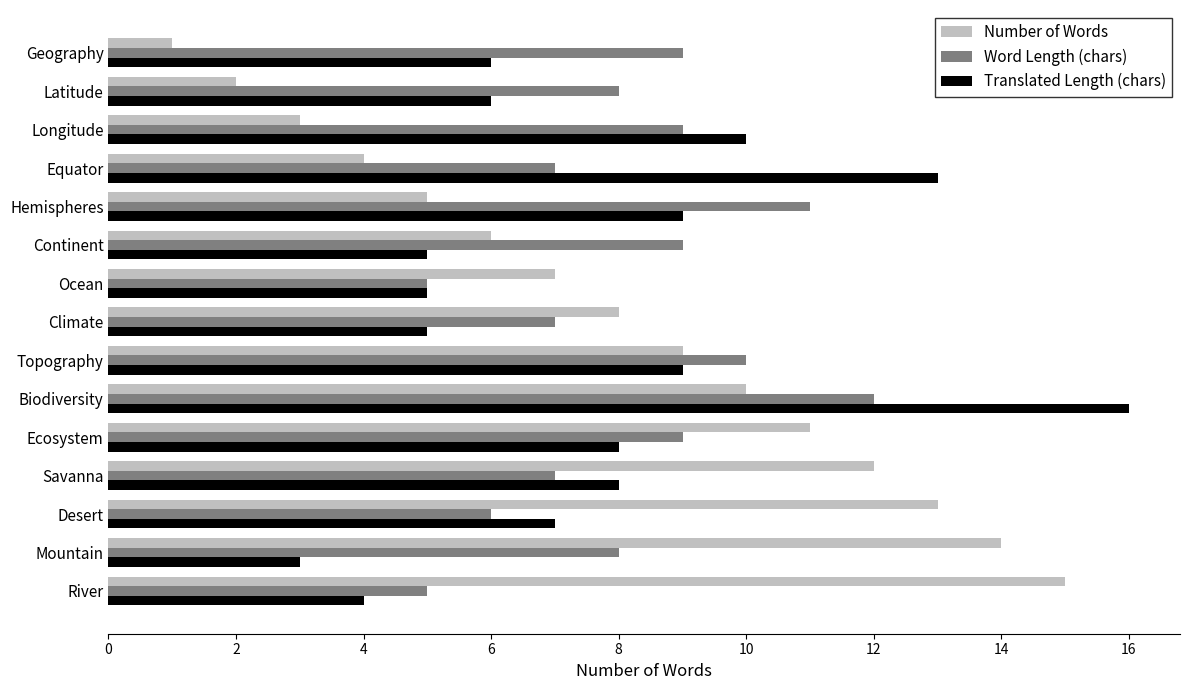

What are all the series names shown in the legend?

Number of Words, Word Length (chars), Translated Length (chars)